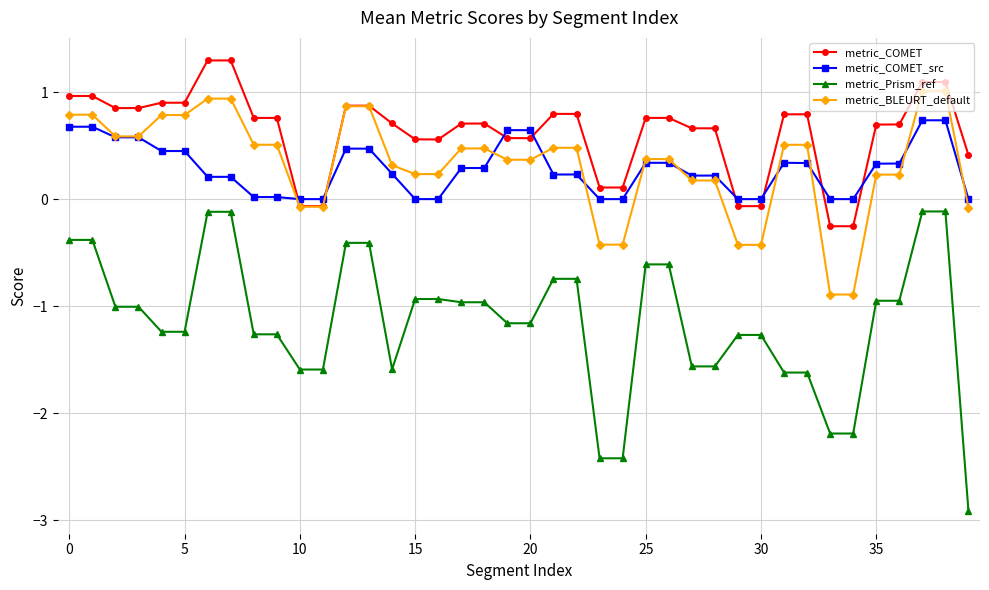

What is the difference between the maximum and minimum values in the metric_BLEURT_default series?

1.9